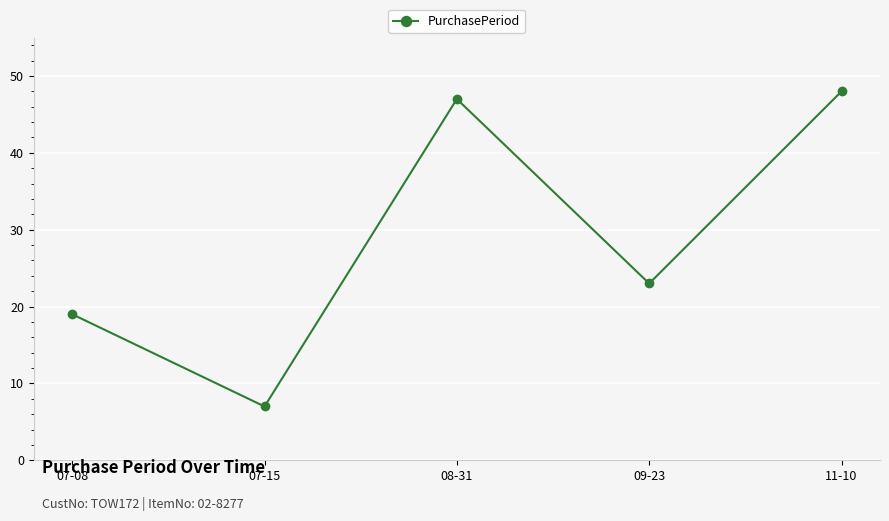

The value at 07-08 is 19. True or false?

True